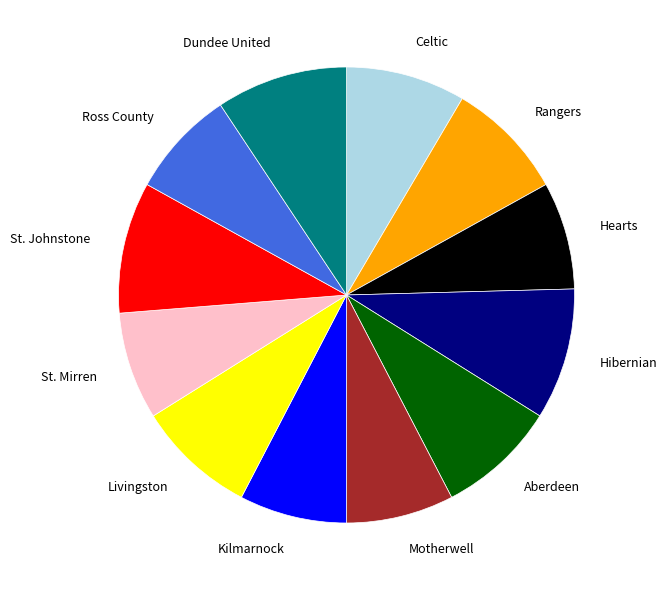

Do Kilmarnock and Dundee United together represent more than half of the pie?

No